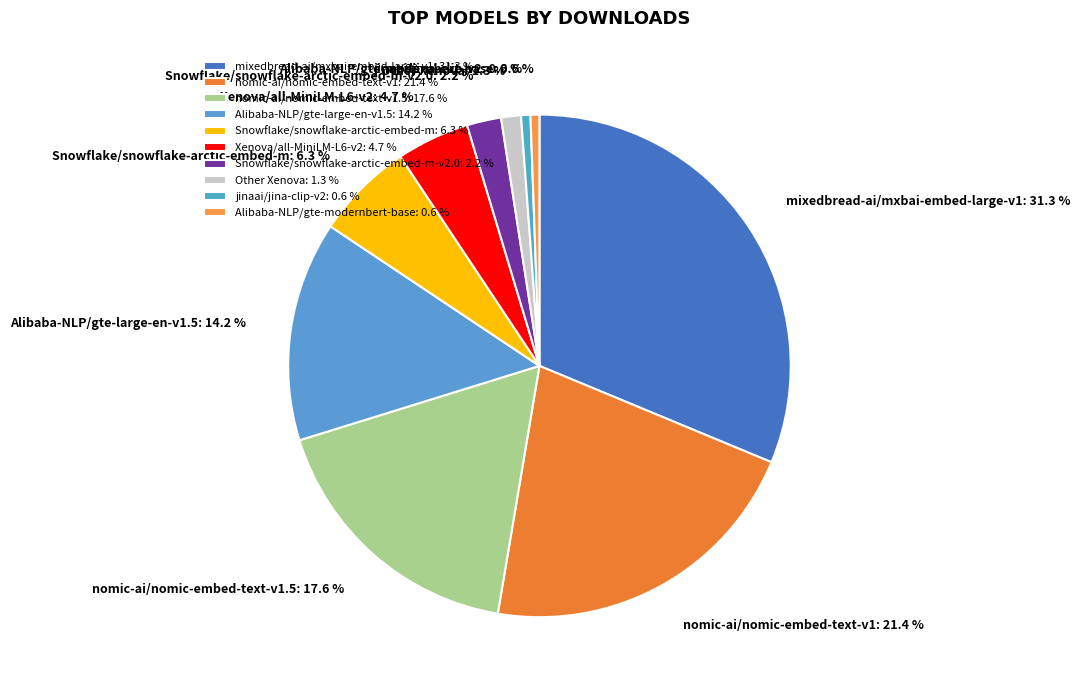

To the nearest percent, what percentage of the pie is Alibaba-NLP/gte-large-en-v1.5?

14%